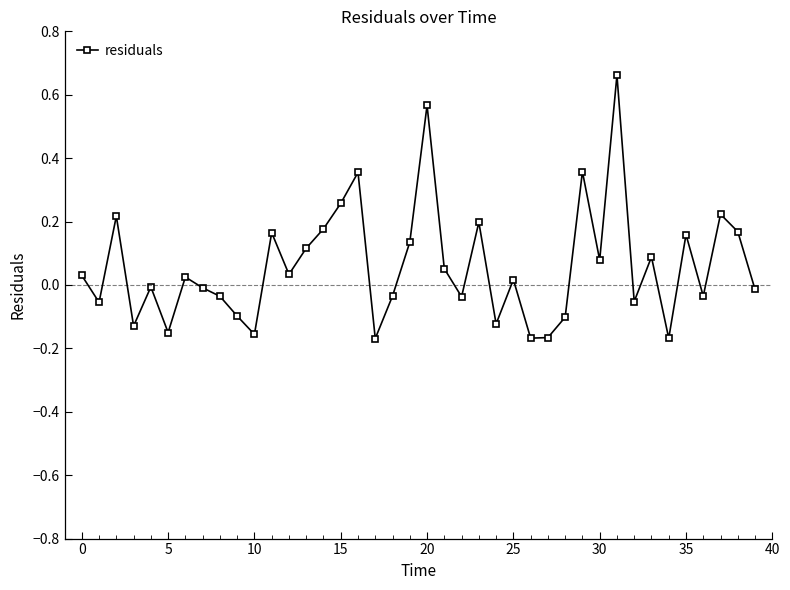

What is the difference between the maximum and minimum values?

0.8